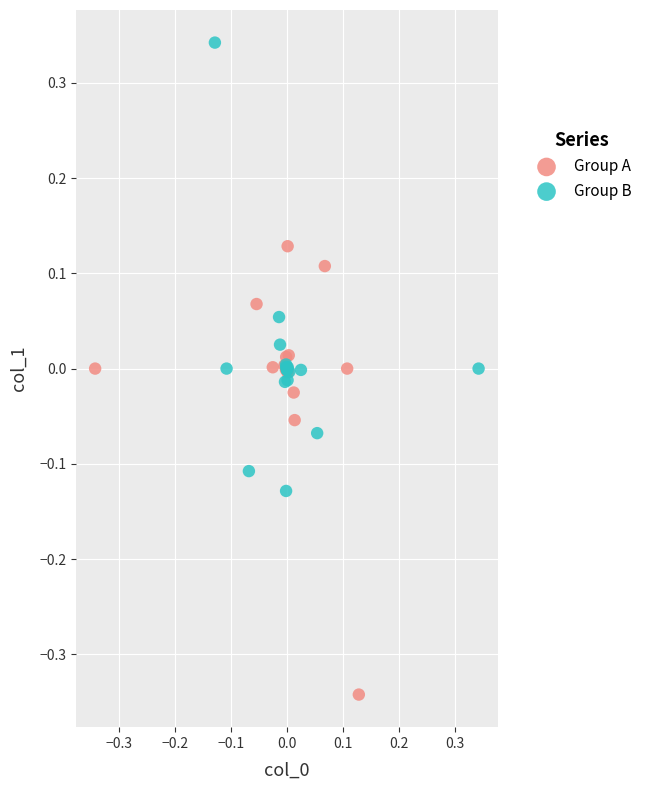

Which series reaches the maximum Y coordinate?

Group B